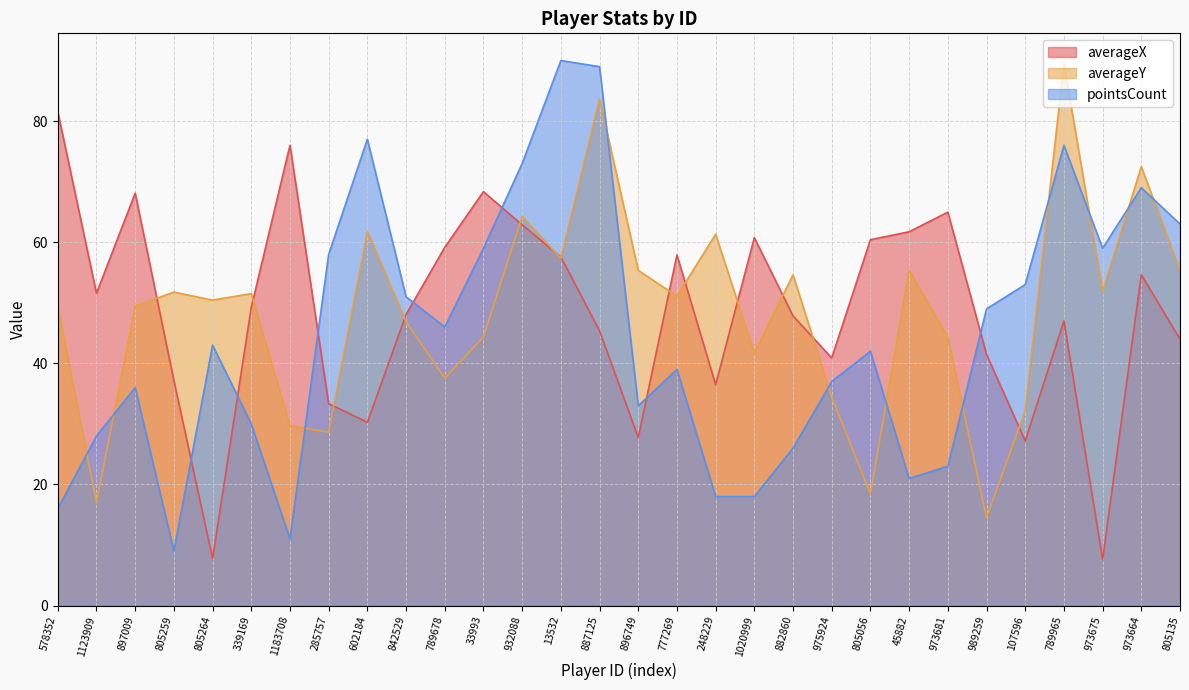

How many data points in averageX are less than 49?

15